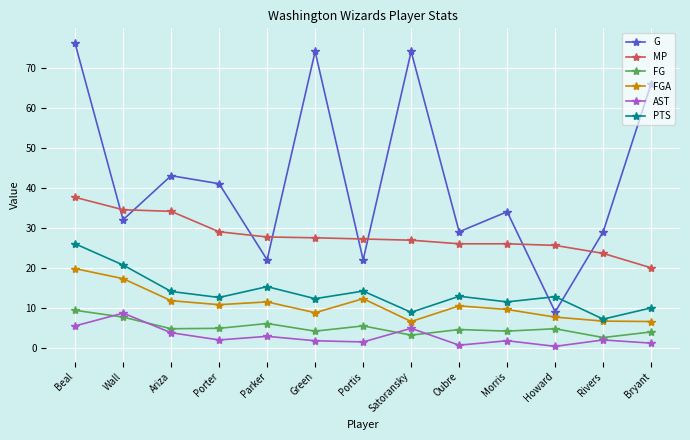

What is the label of the 5th point from the right?

Oubre